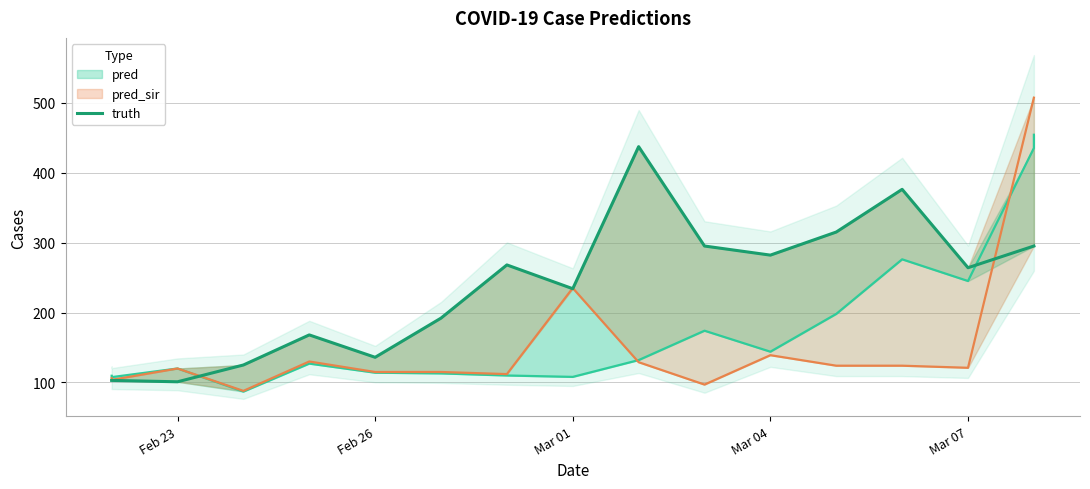

Does the chart have visible grid lines?

Yes